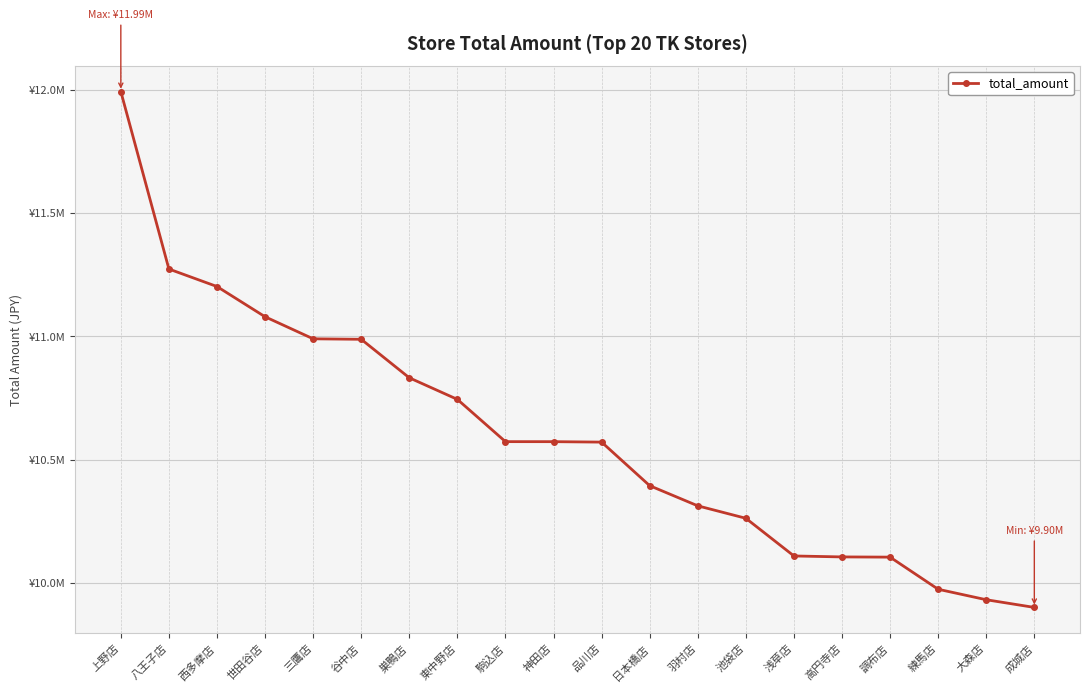

Is this an area chart (filled region under the line)?

No